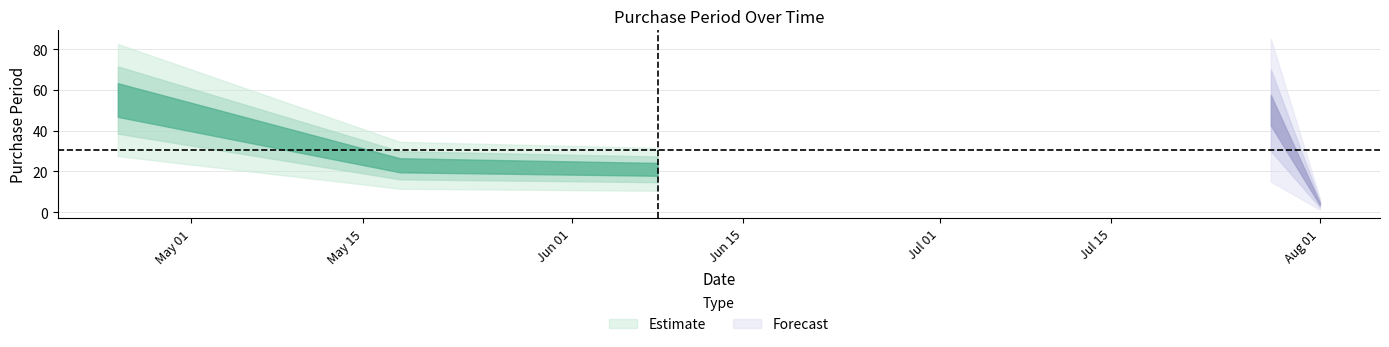

What is the approximate value at 2016-04-25, to the nearest 5?

55